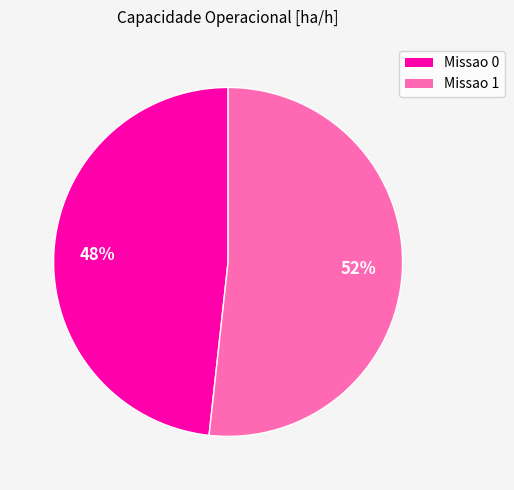

How many slices are in this pie chart?

2